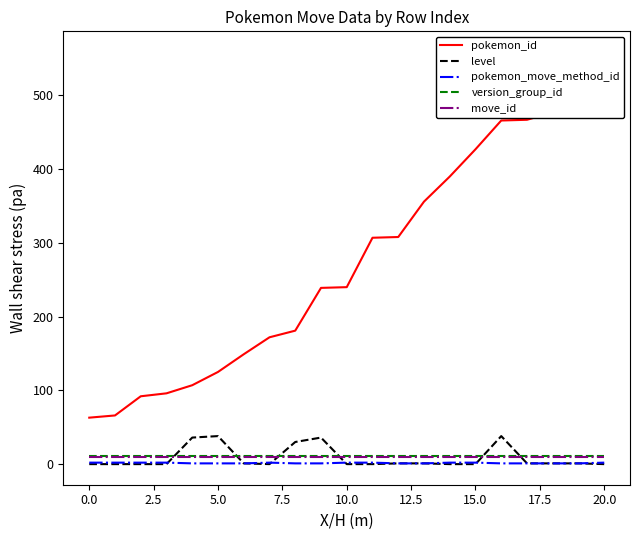

How many times do move_id and level cross each other?

6